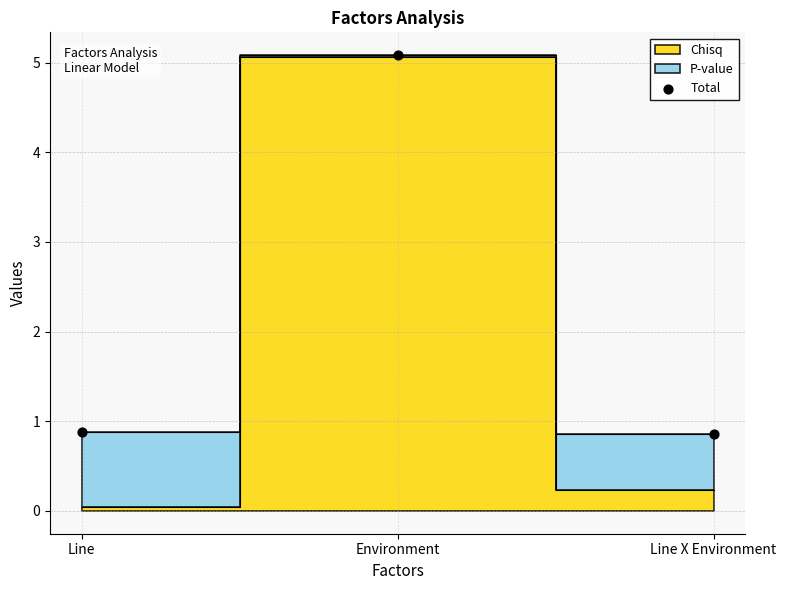

What is the average Y value?

2.3